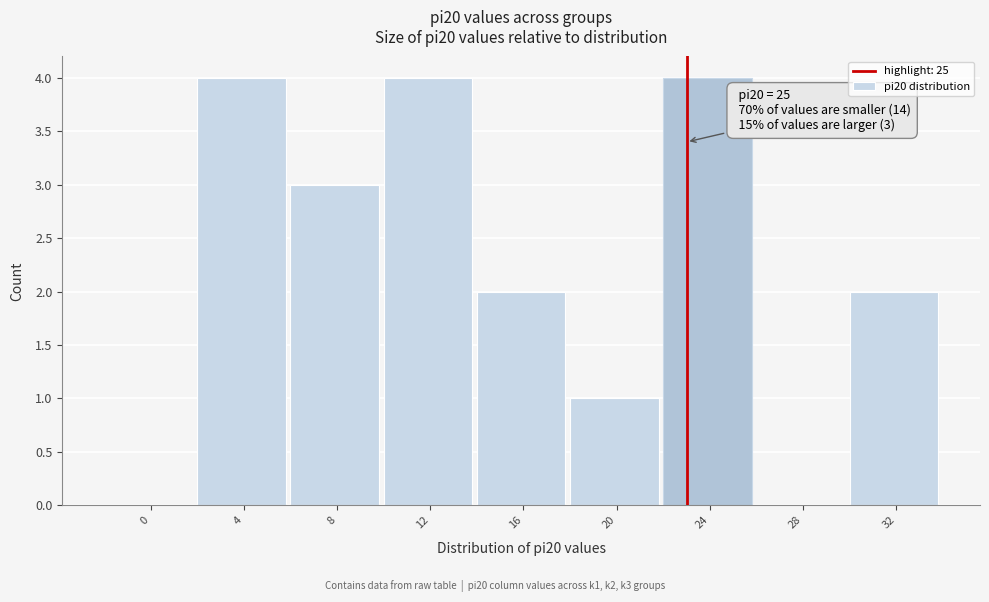

Reading left to right, transcribe all the data shown in this chart.

0=0	4=4	8=3	12=4	16=2	20=1	24=4	28=0	32=2